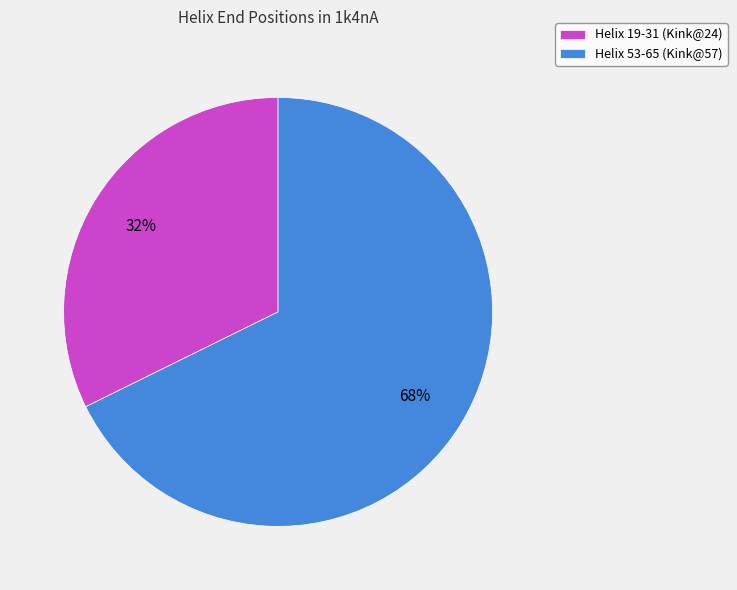

To the nearest percent, what percentage of the pie is Helix 53-65 (Kink@57)?

68%